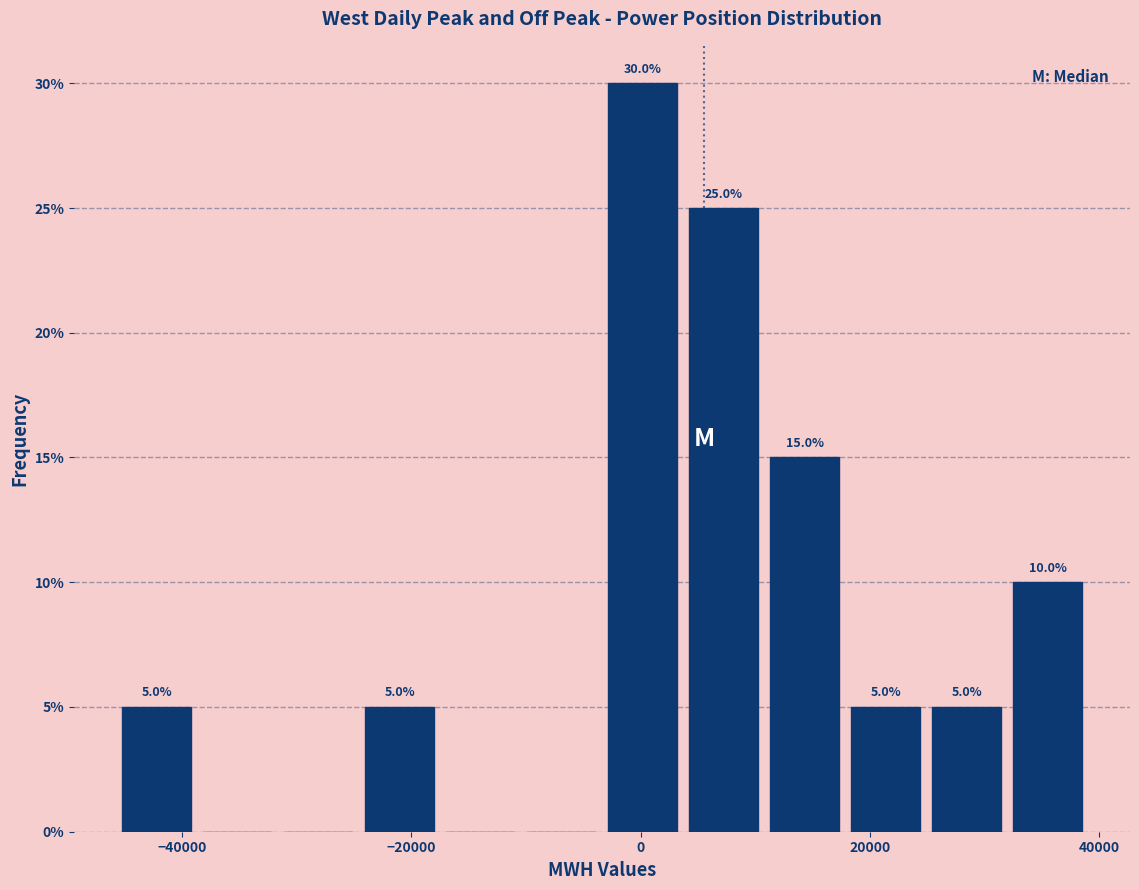

Read against the x-axis, roughly where is the centre of the tallest bar?

0